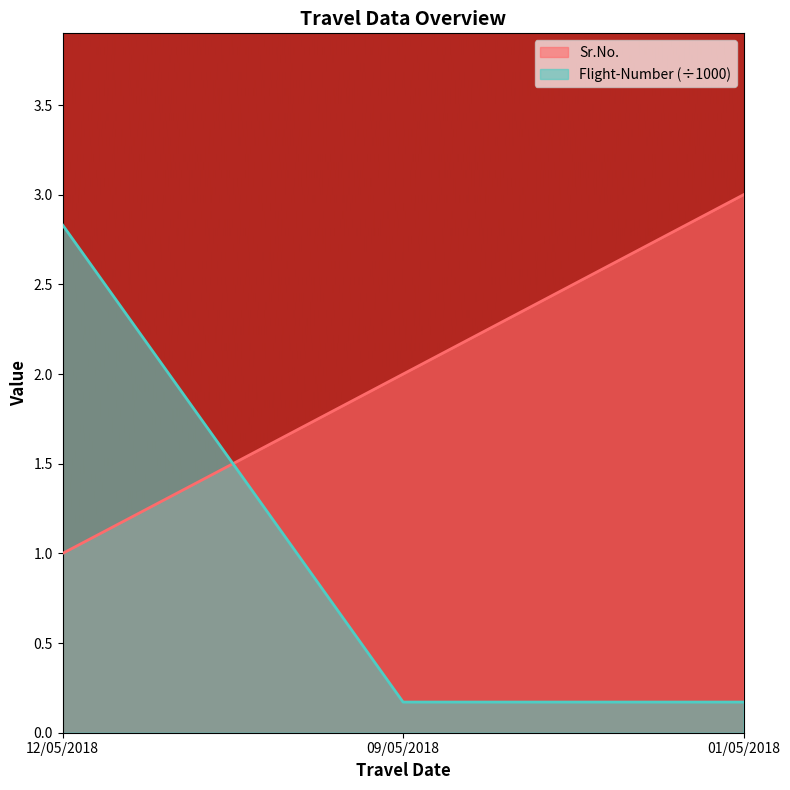

Which has a higher value, 01/05/2018 or 09/05/2018?

01/05/2018